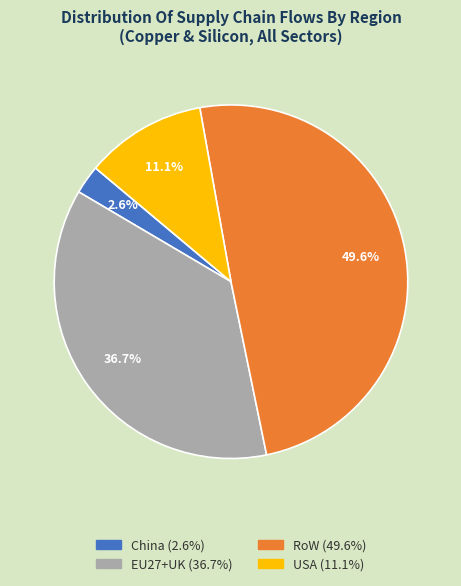

Is China the majority of the pie?

No